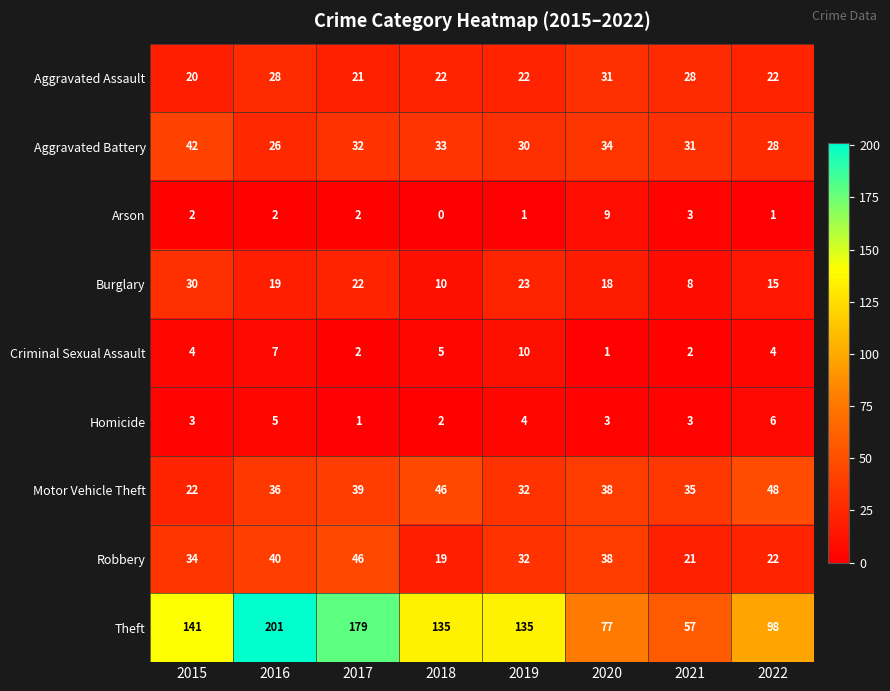

How many categories are shown in the chart?

8